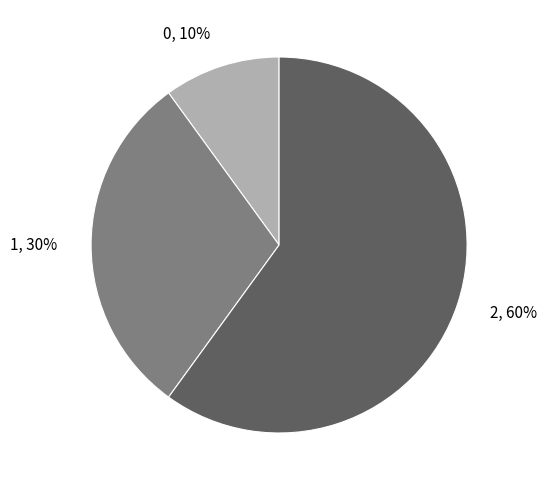

Rank the categories by value from highest to lowest.

2, 1, 0